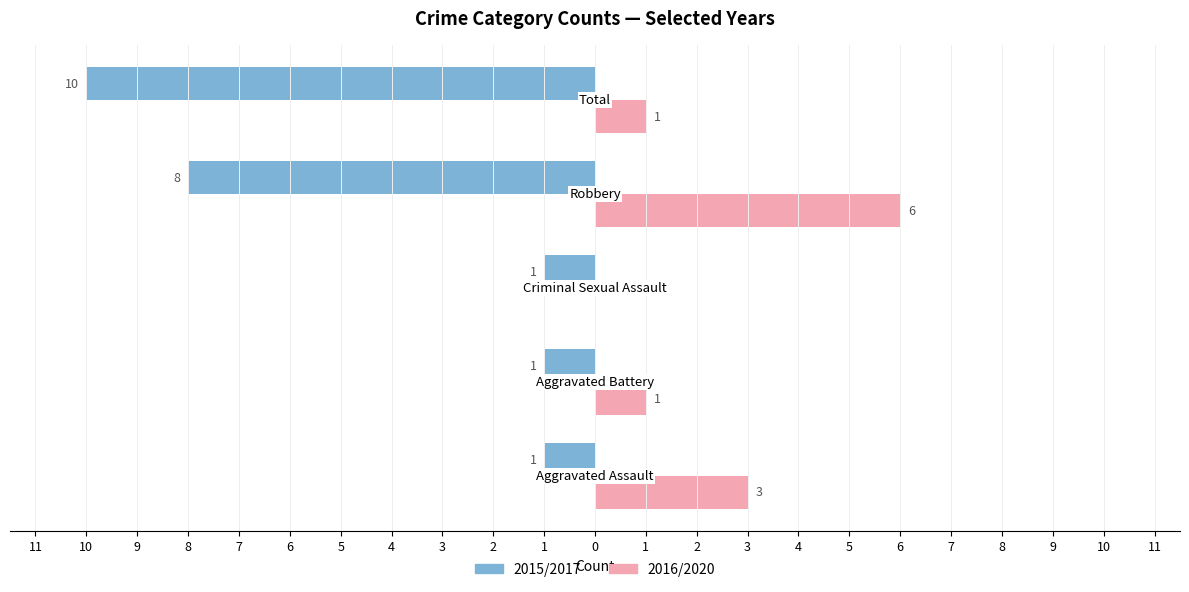

Which series has the largest range (max minus min)?

2015/2017